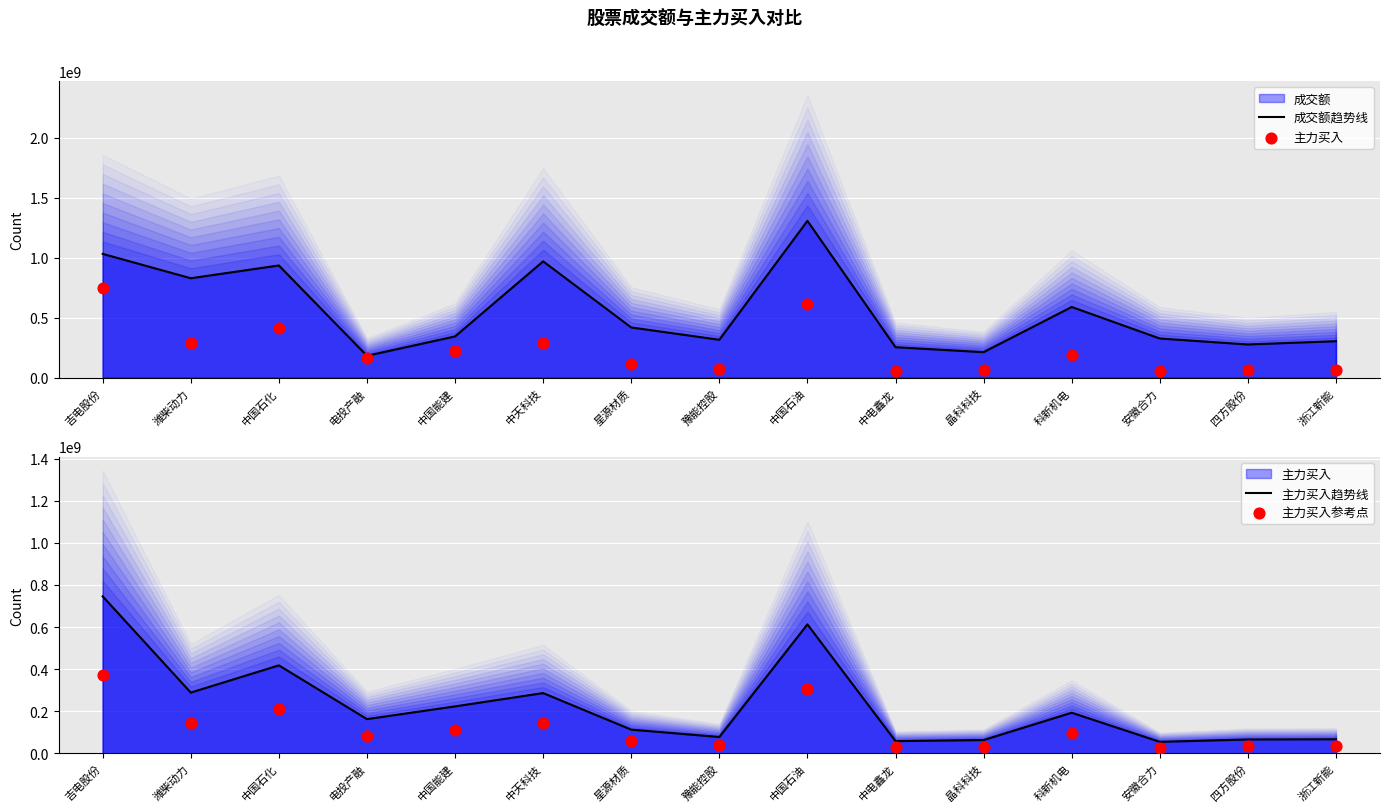

What is the total value across all series at 潍柴动力?

1551171987.5